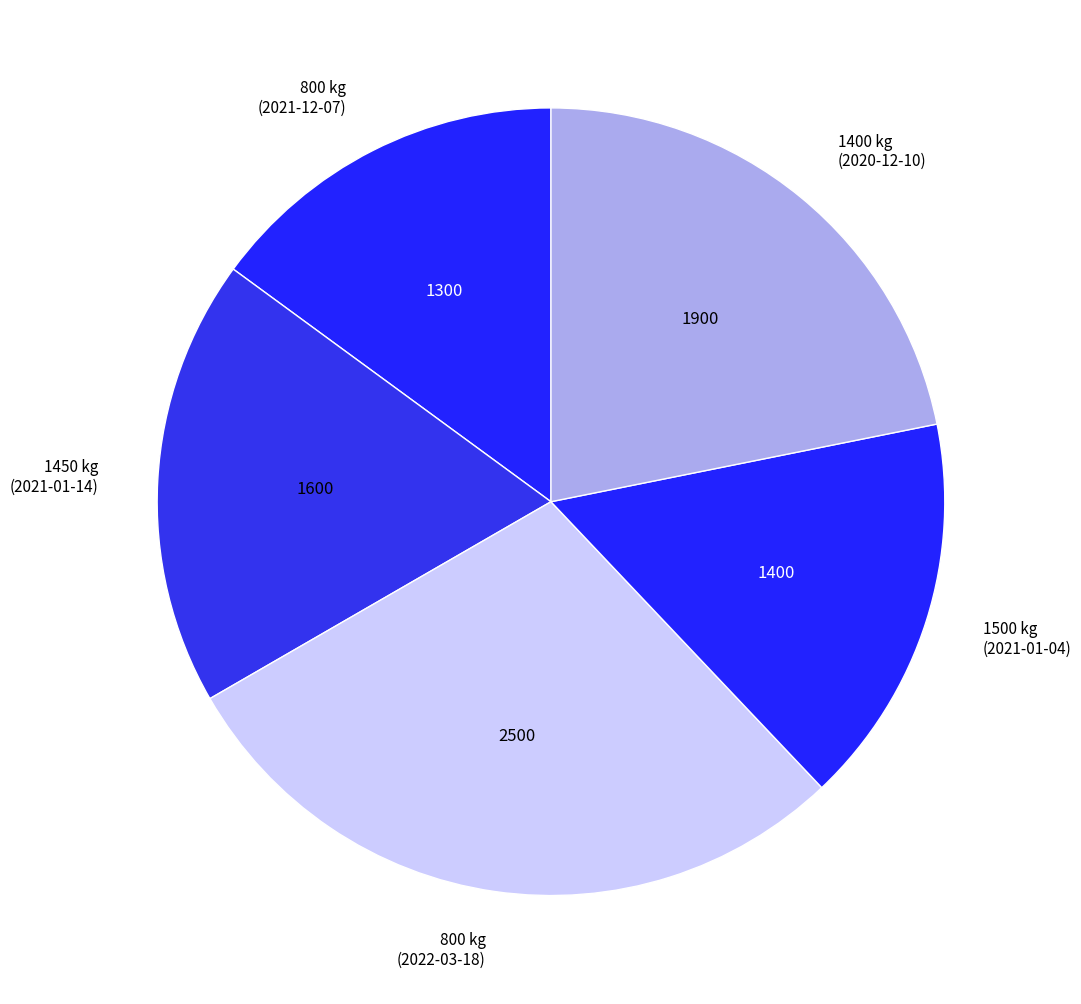

Which category has the smallest portion of the pie?

800 kg (2021-12-07)